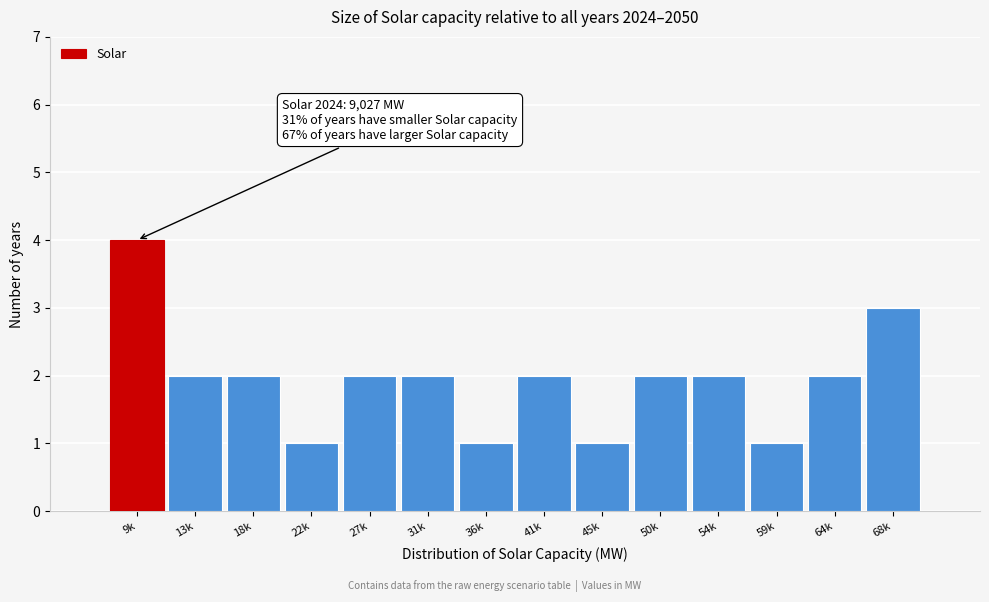

Reading left to right, transcribe all the data shown in this chart.

4	2	2	1	2	2	1	2	1	2	2	1	2	3